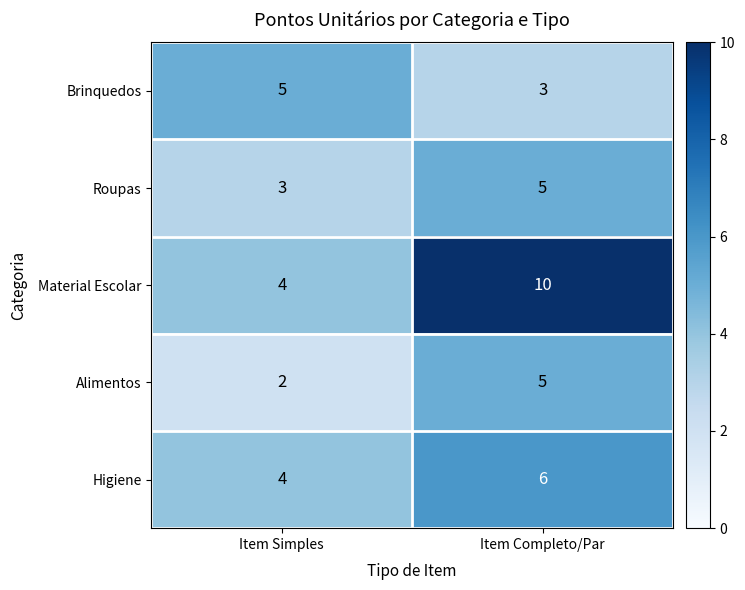

Which series changed the most between Item Simples and Item Completo/Par?

Material Escolar